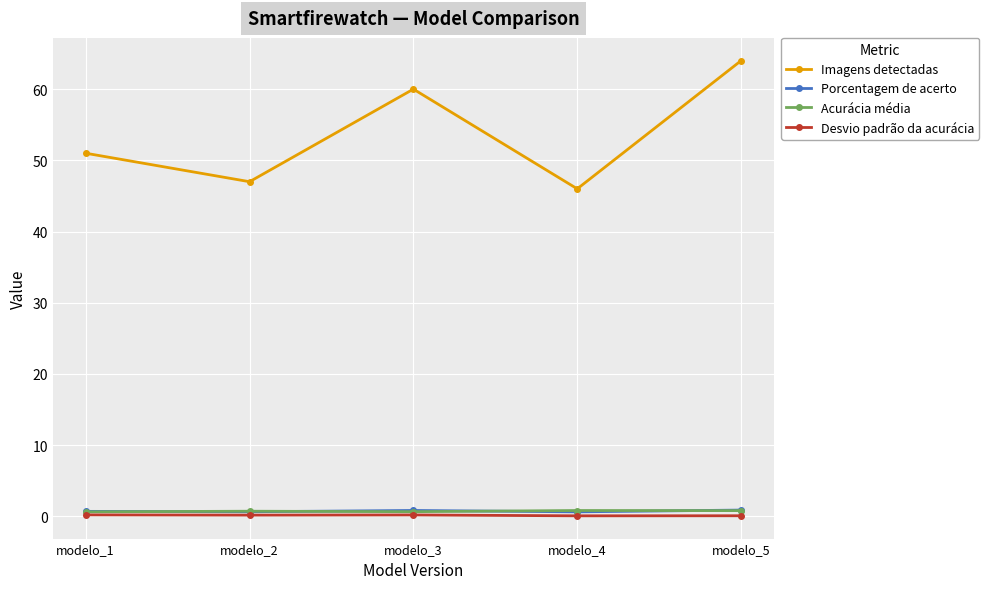

How many data points does each series have?

5